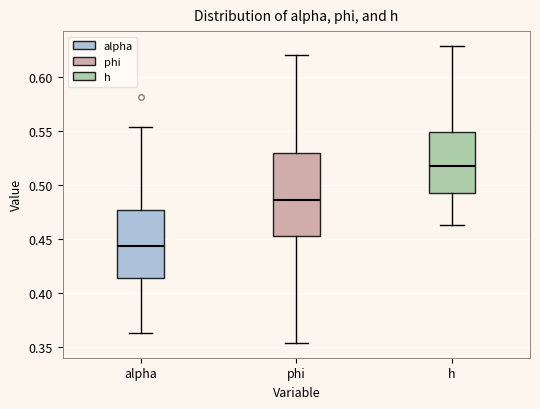

Which box's median line is the highest?

h